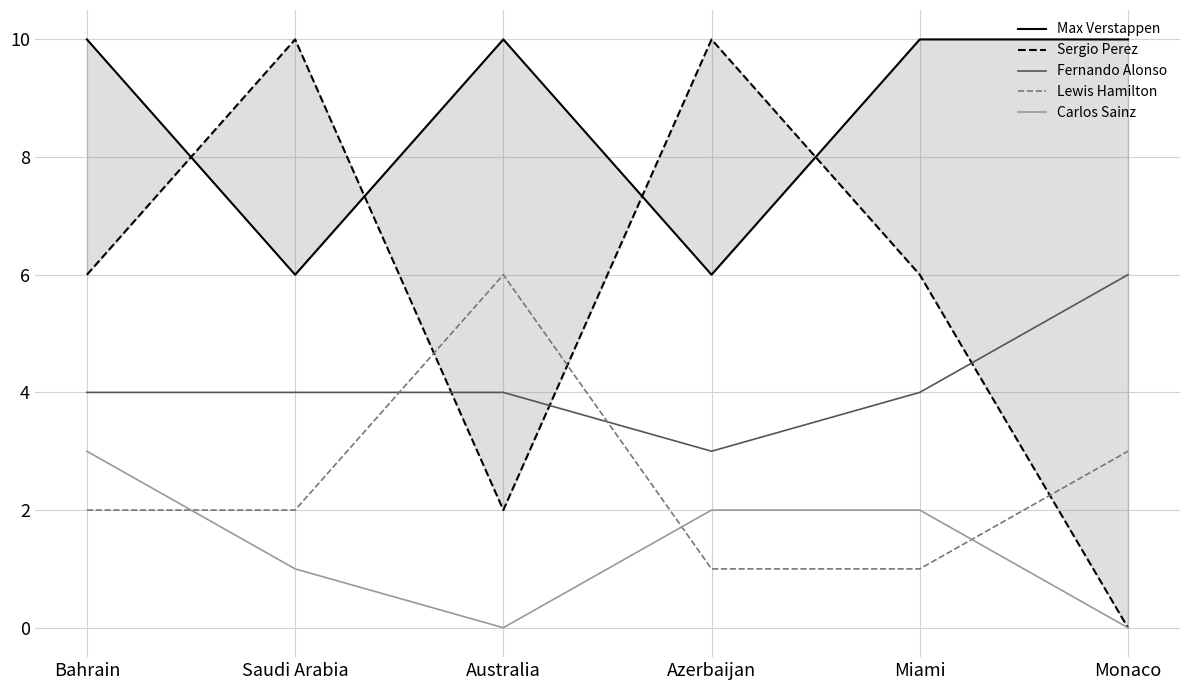

How many data points does each series have?

6